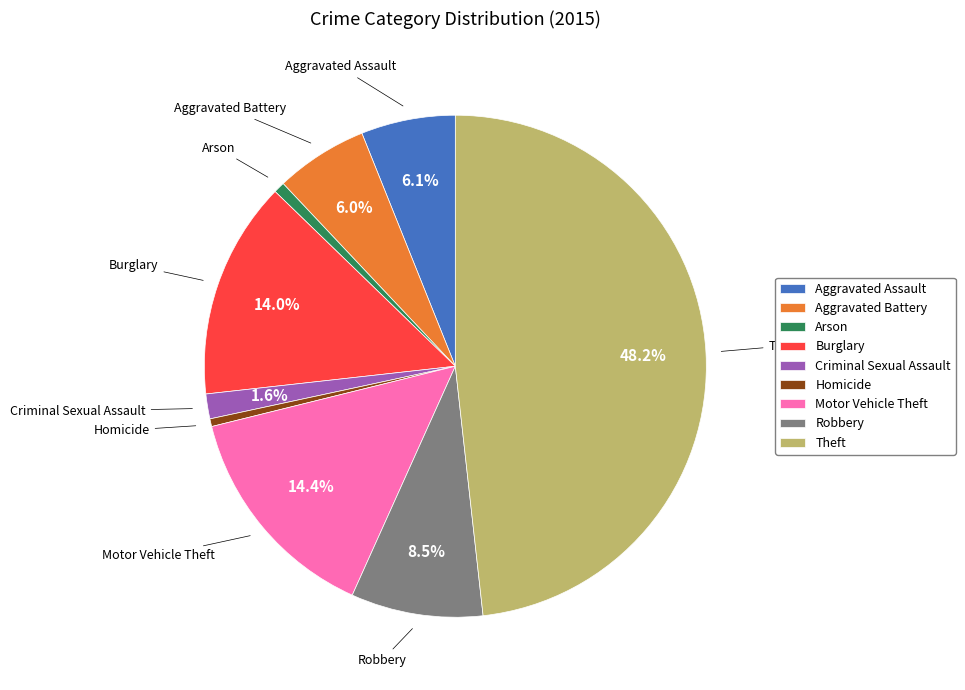

Is there a majority slice in this chart?

No